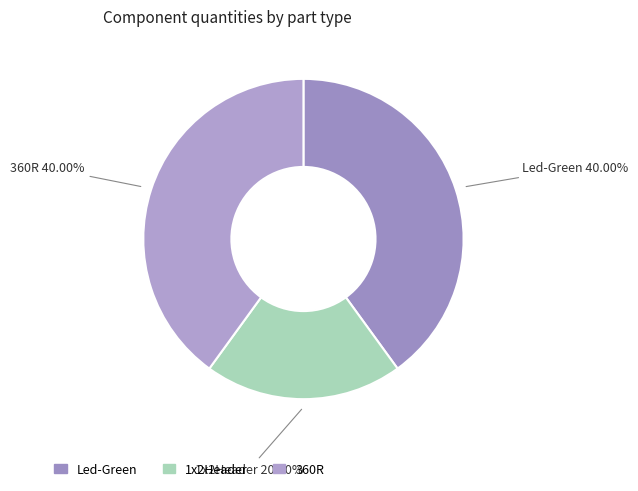

What is the smallest slice in the pie chart?

1x2Header